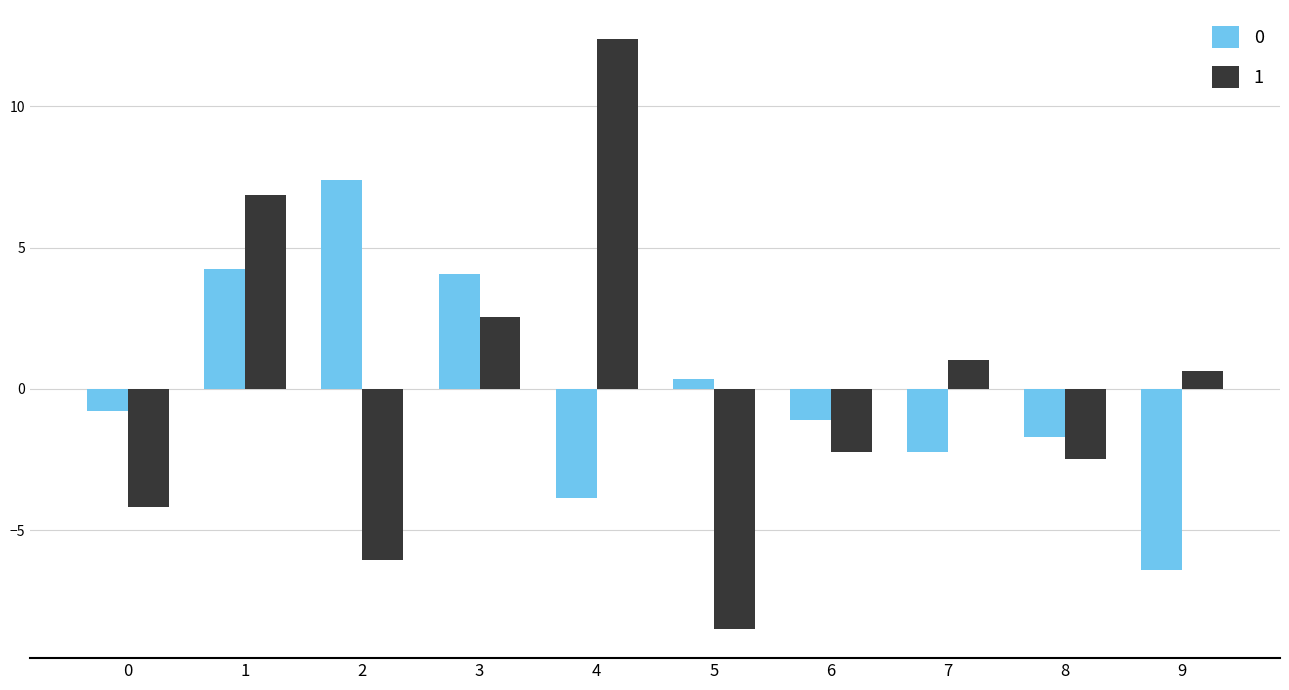

How many values in the 0 series exceed 0?

4